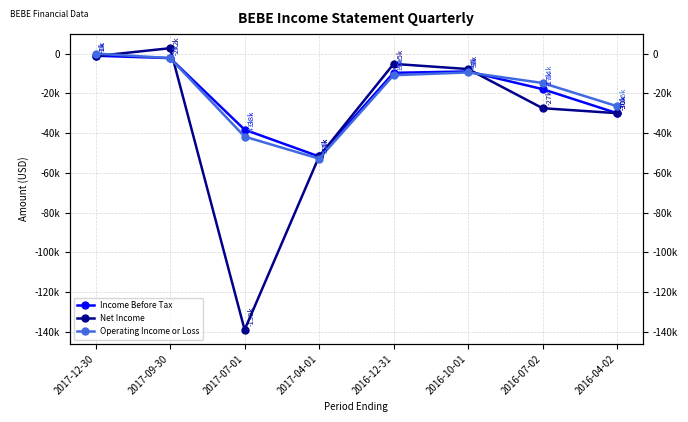

How many times do Net Income and Income Before Tax cross each other?

3